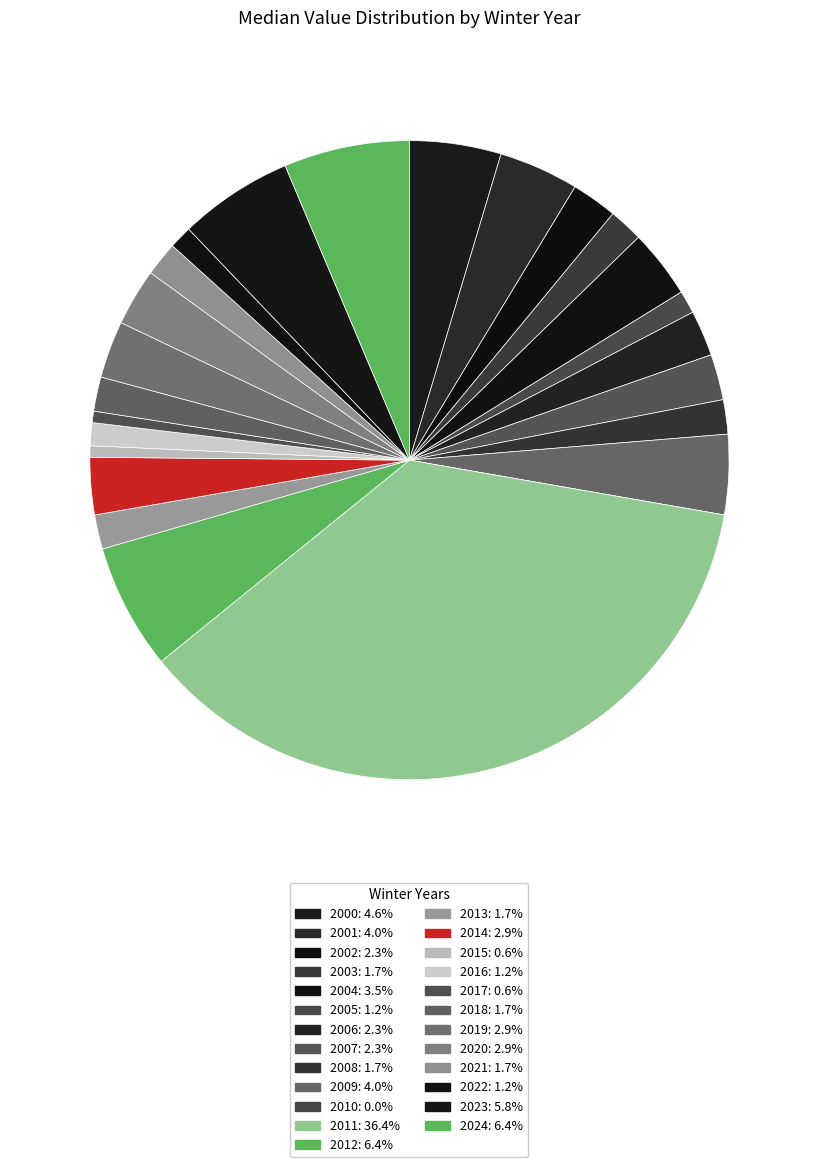

Which has a higher value, 2008 or 2013?

2008